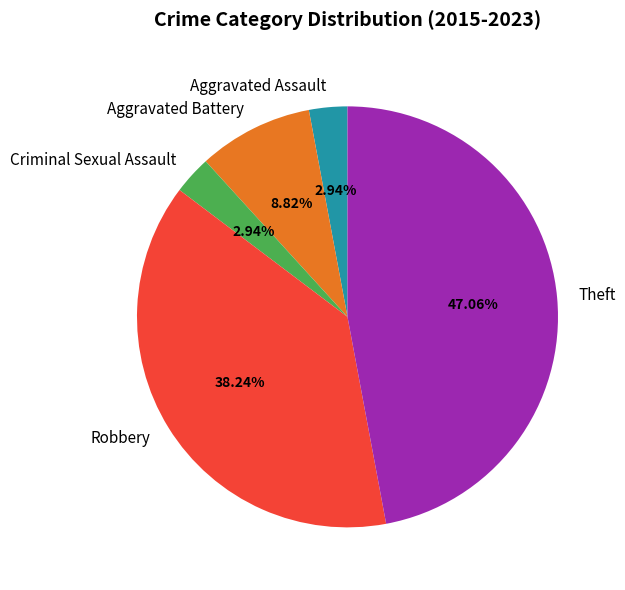

How much of the chart is everything except Theft?

52.9%